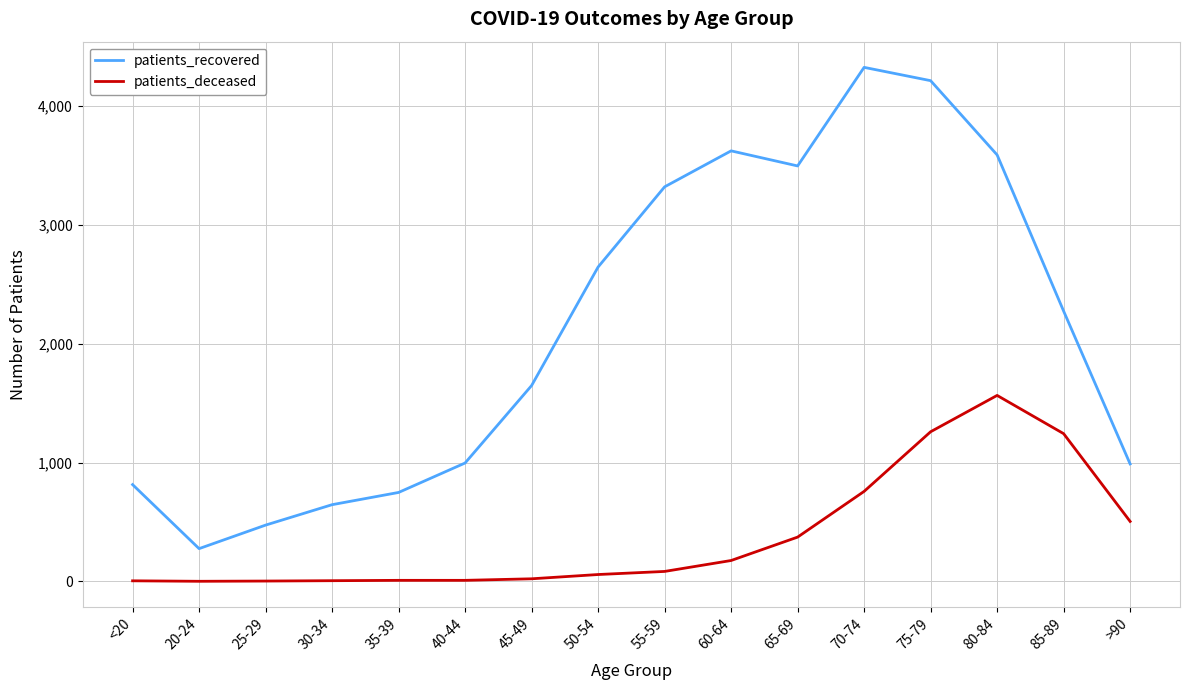

True or false: patients_deceased has a value of 1243 at 85-89.

True